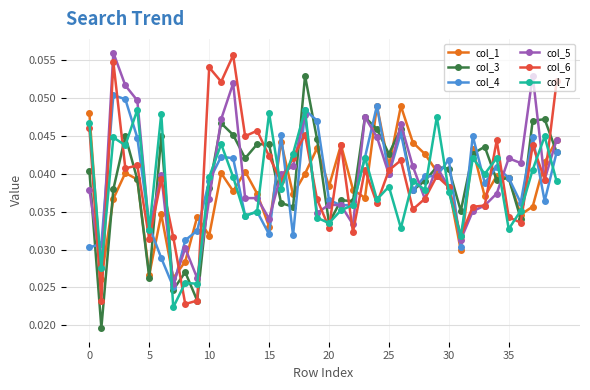

At how many categories does at least one series exceed 0?

40